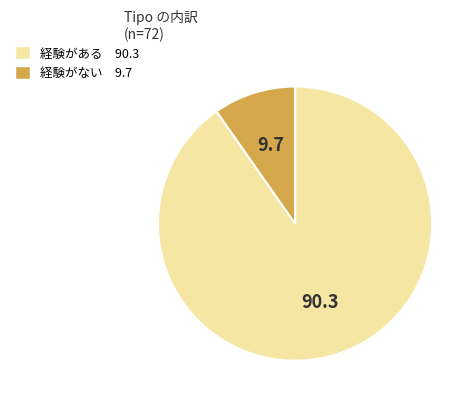

Count the number of slices in the pie.

2